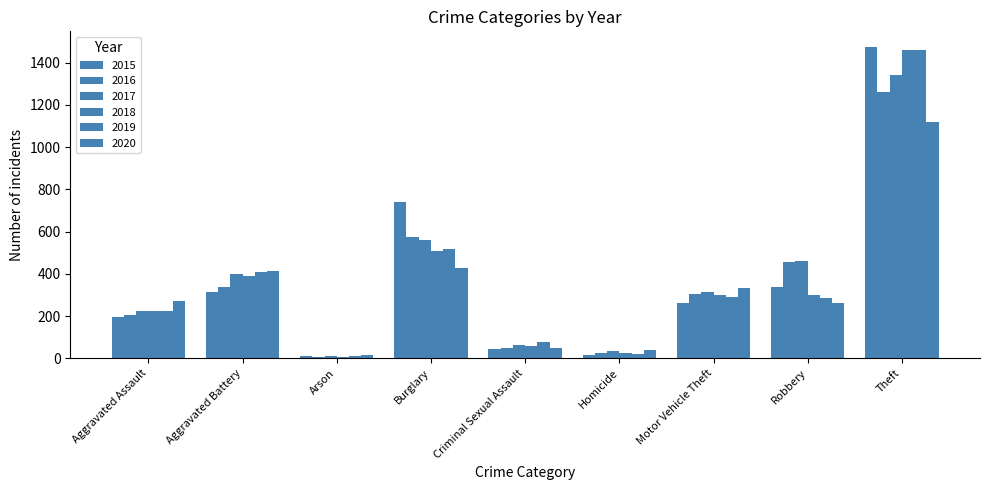

Reading left to right, what are all the values shown in this chart?

2015: 194	316	9	738	46	15	263	337	1474
2016: 206	336	7	576	50	26	304	454	1259
2017: 225	400	10	562	62	33	312	460	1339
2018: 225	389	7	506	60	25	298	301	1461
2019: 223	407	12	517	77	22	290	287	1459
2020: 273	415	17	425	48	41	333	263	1120